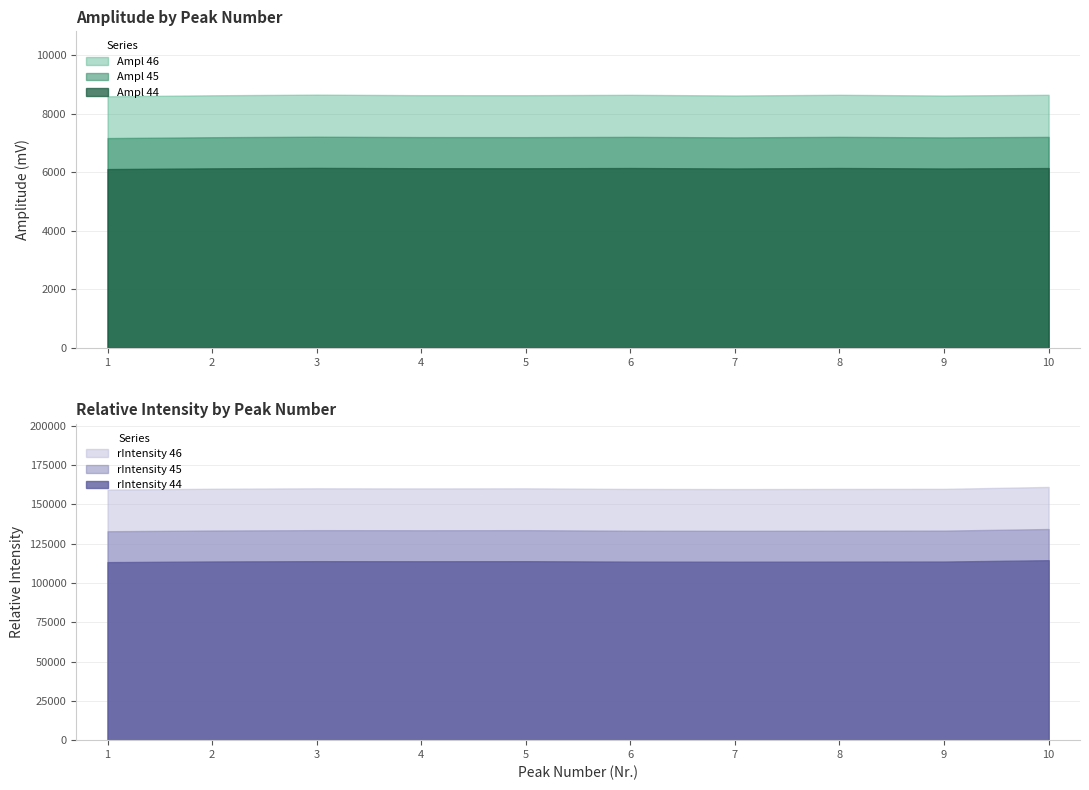

Is the value of Ampl 45 at 3 greater than the value of Ampl 44 at 5?

Yes